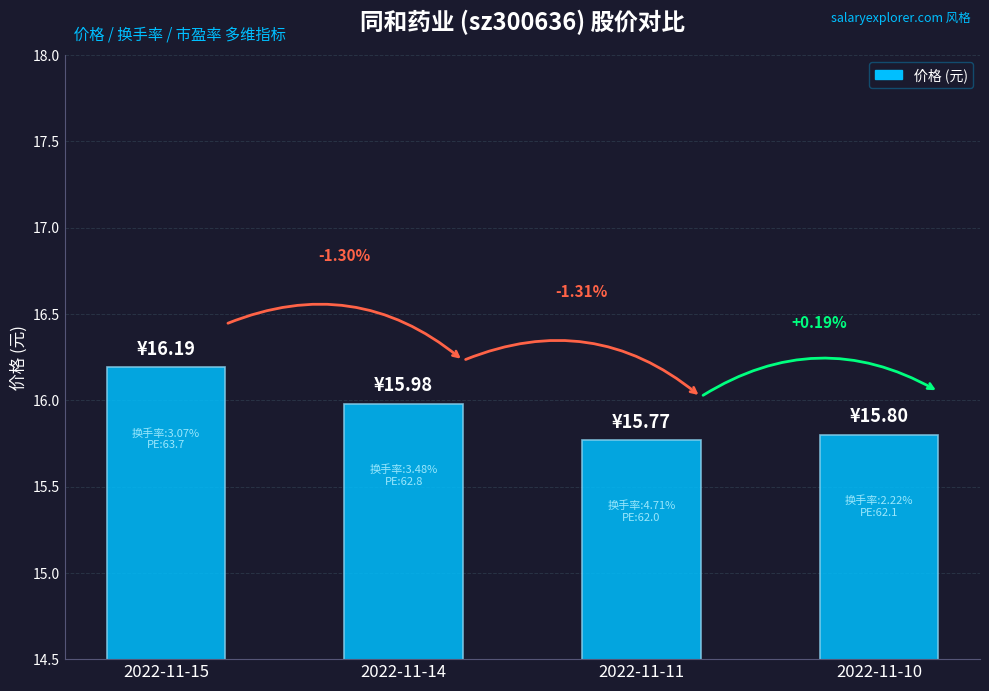

How many bars are there in total?

4